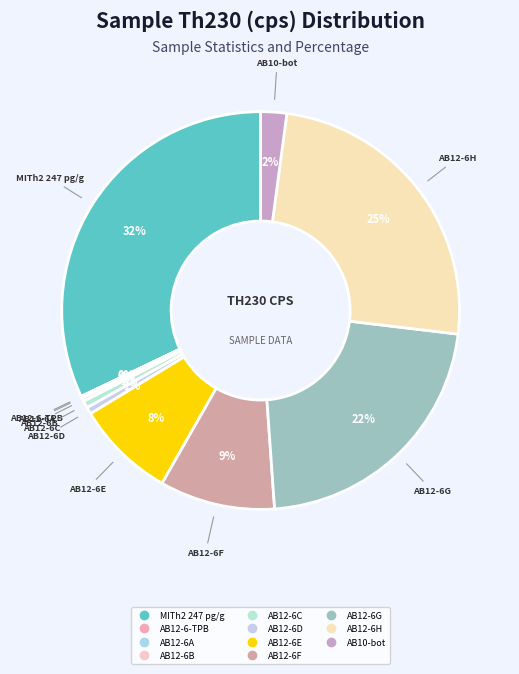

Which category has the smallest portion of the pie?

AB12-6-TPB